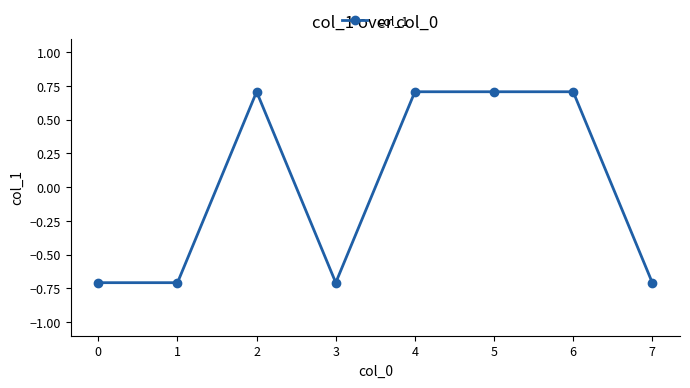

What is the value of the 7th point from the left?

0.7